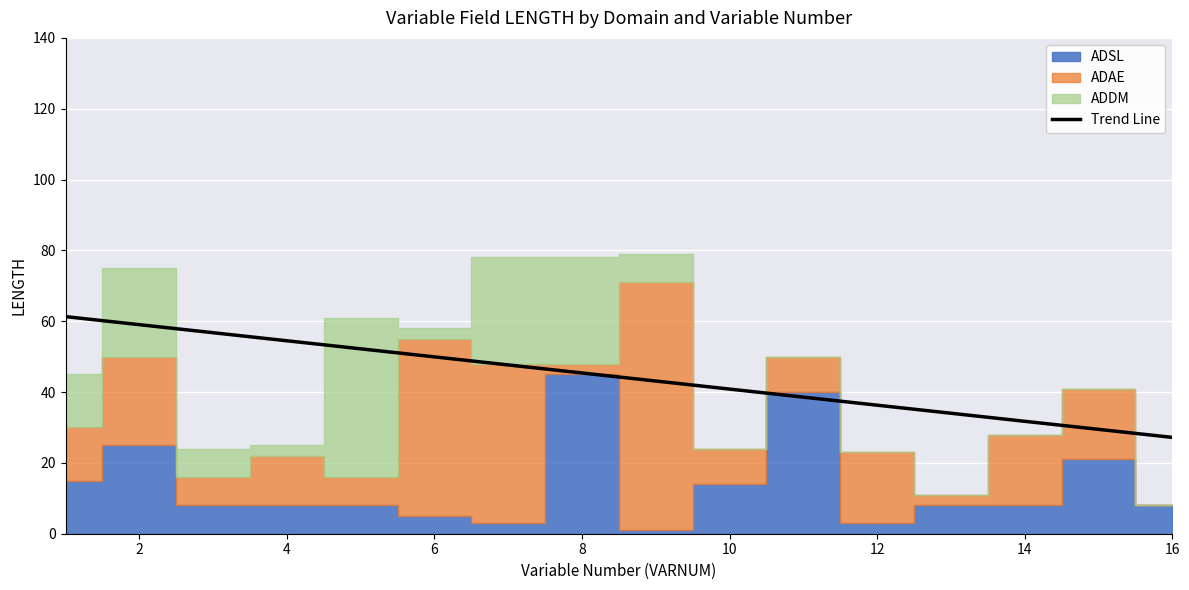

What is the highest value of the Trend Line series?

61.3